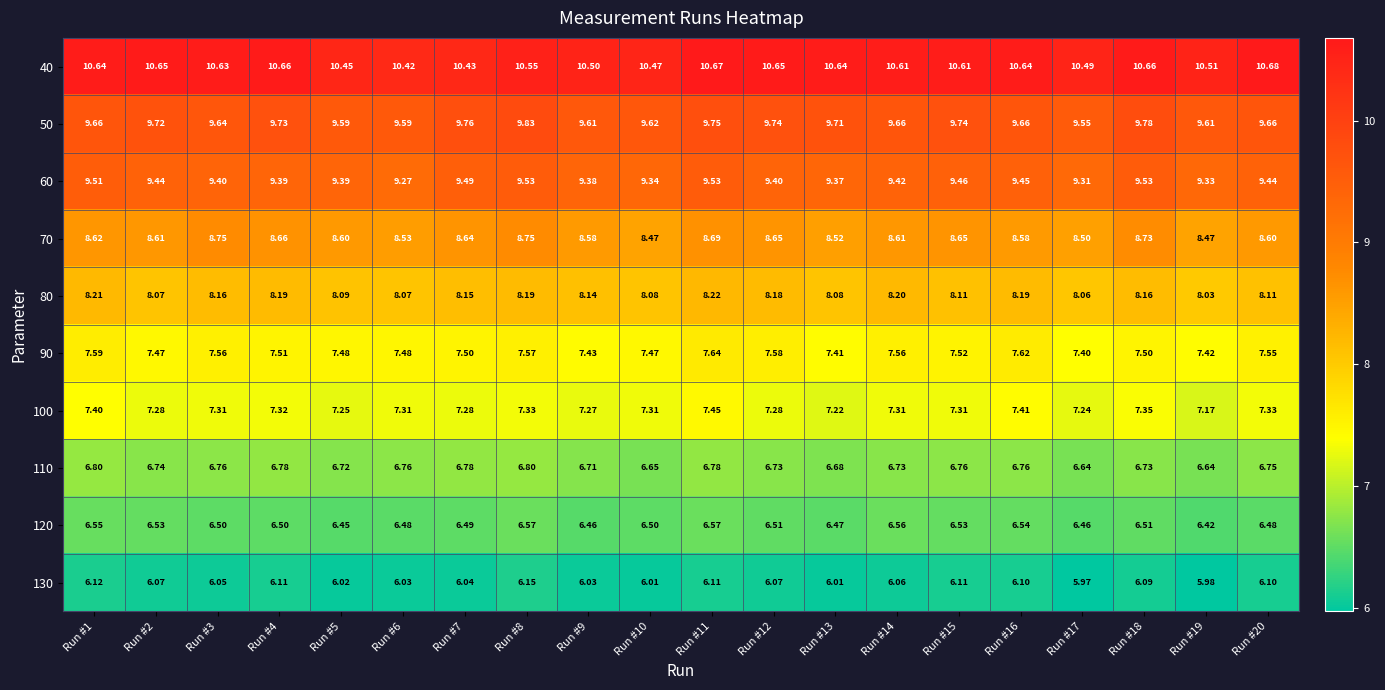

Is the value of 120 at Run #1 greater than the value of 90 at Run #20?

No